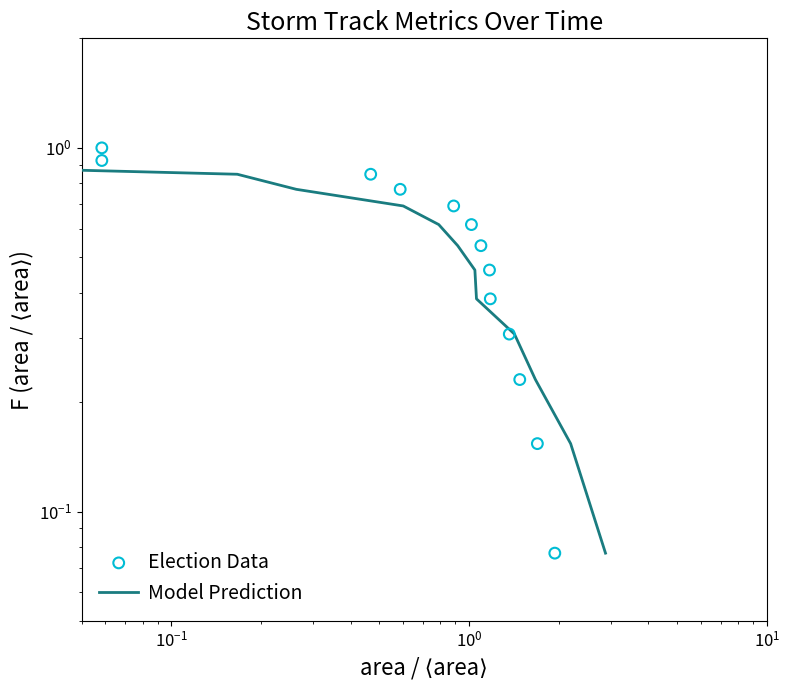

Which series contains the lowest Y value?

Model Prediction